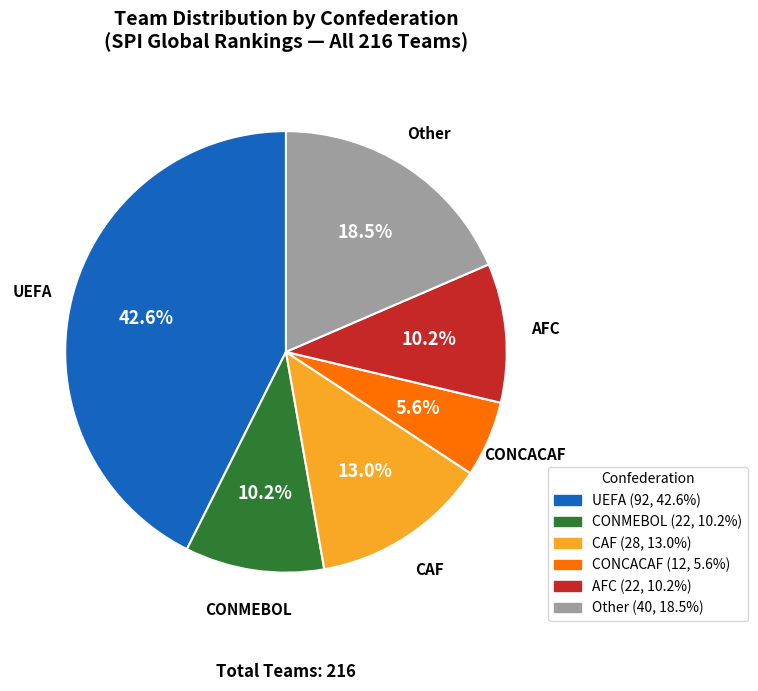

Which slice is the smallest?

CONCACAF